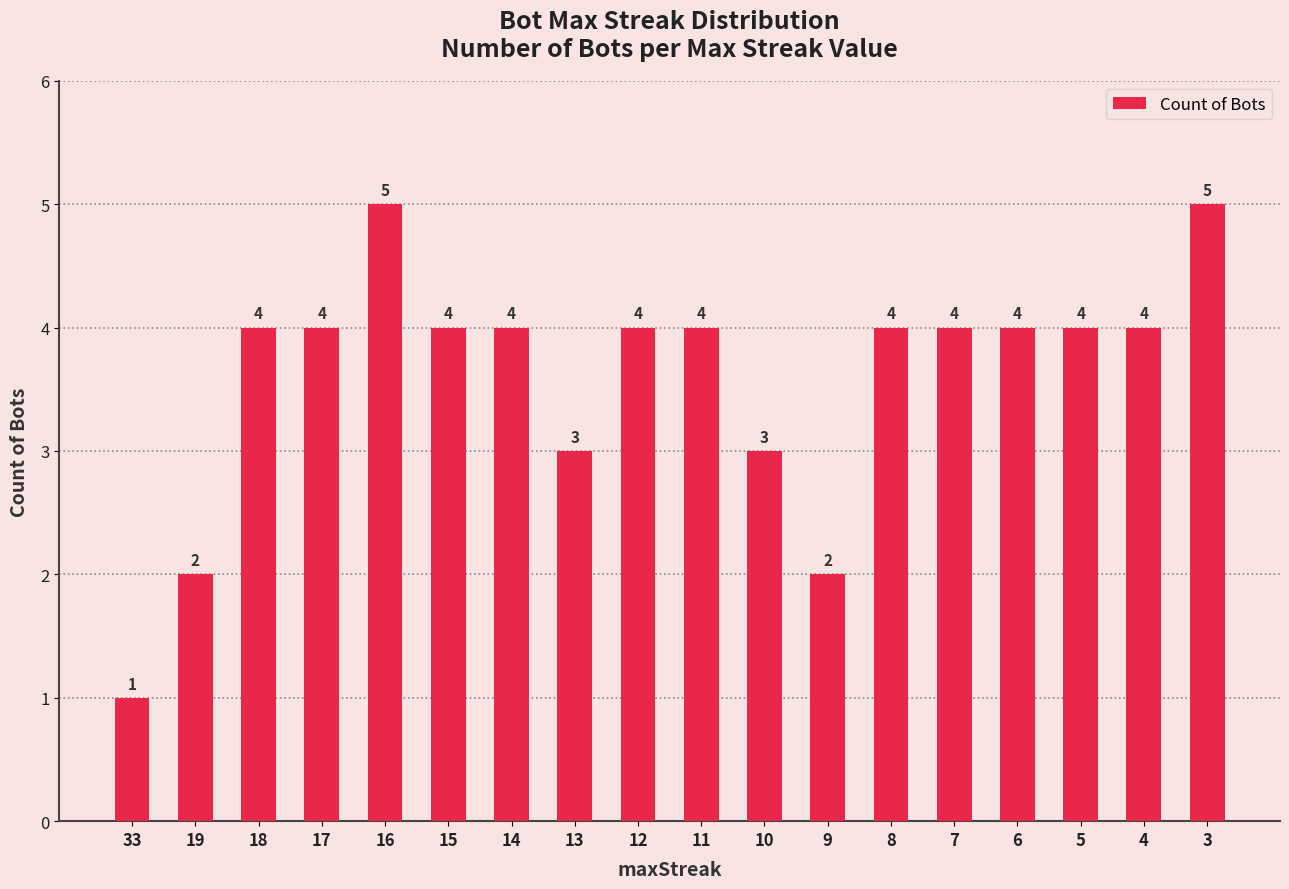

What is the average value?

4